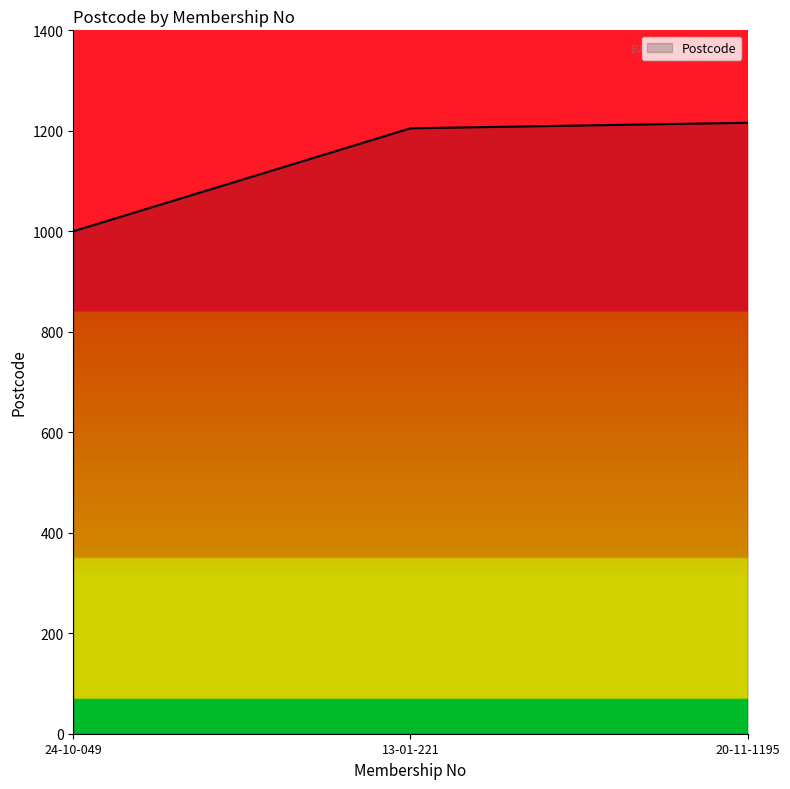

What value does the data have at 13-01-221?

1205